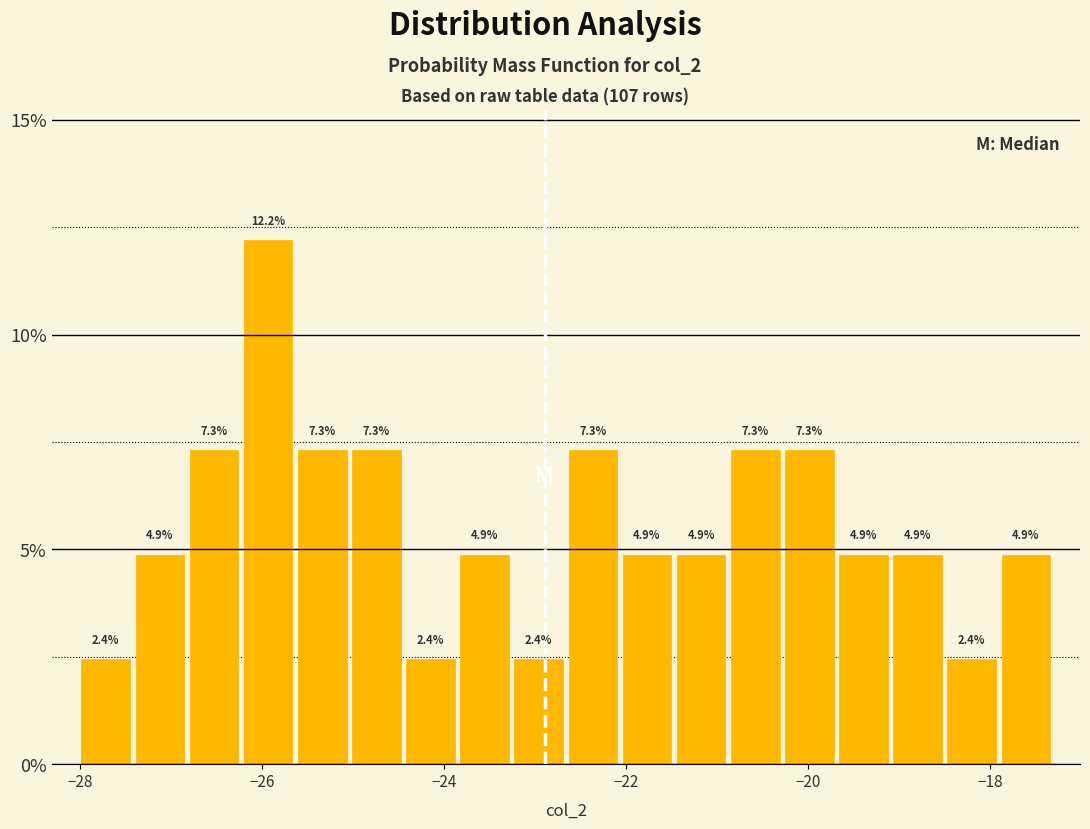

Read against the x-axis, roughly where is the centre of the tallest bar?

-26.0